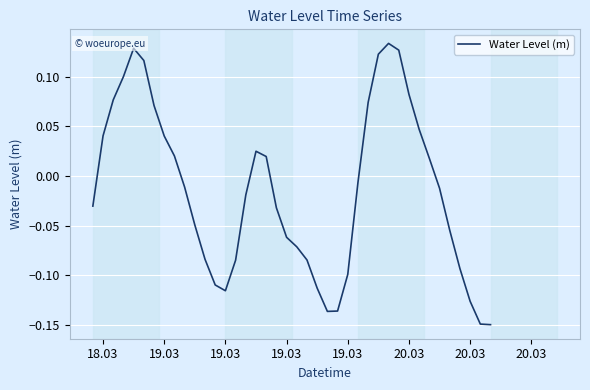

What is the greatest value displayed?

0.1